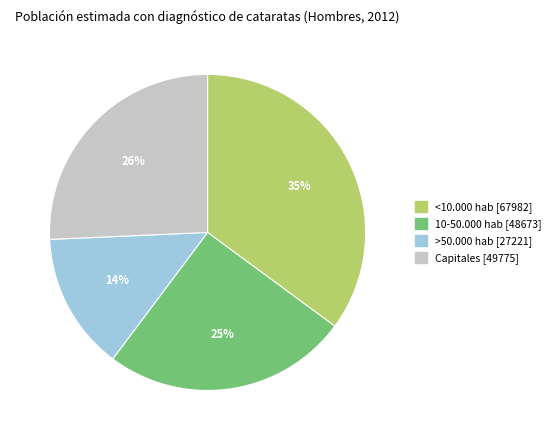

Rank the categories by value from highest to lowest.

<10.000 hab, Capitales, 10-50.000 hab, >50.000 hab